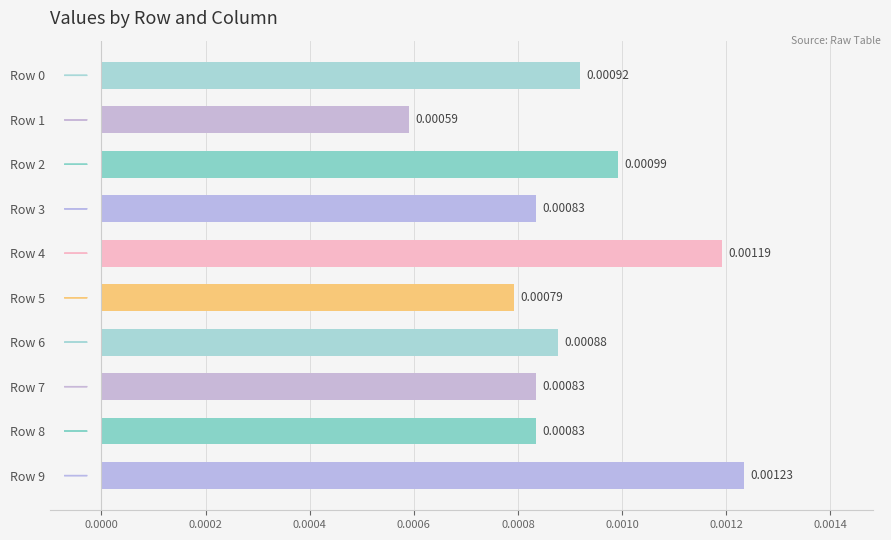

Which has a higher value, Row 0 or Row 9?

Row 9